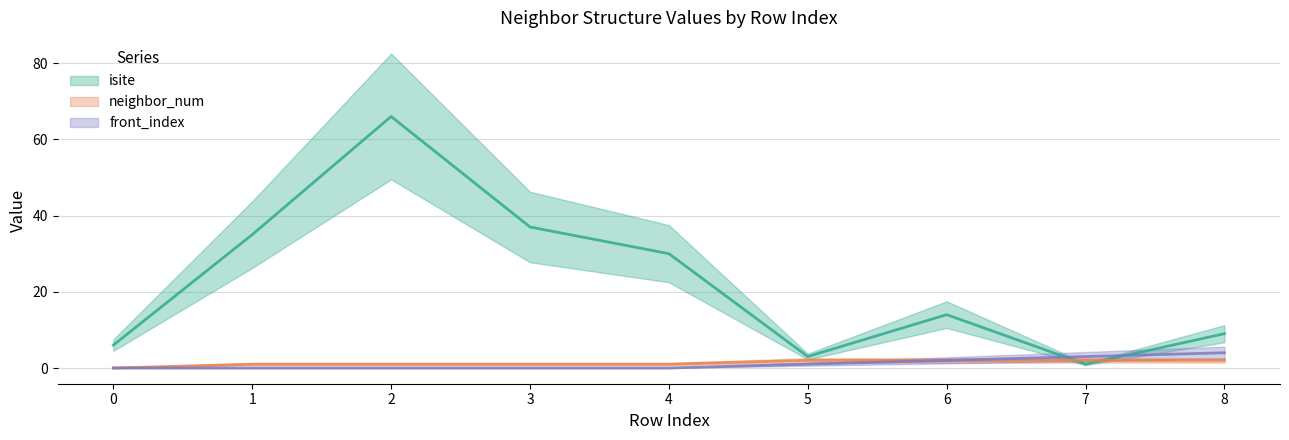

List the series in order of their peak value, lowest first.

neighbor_num, front_index, isite